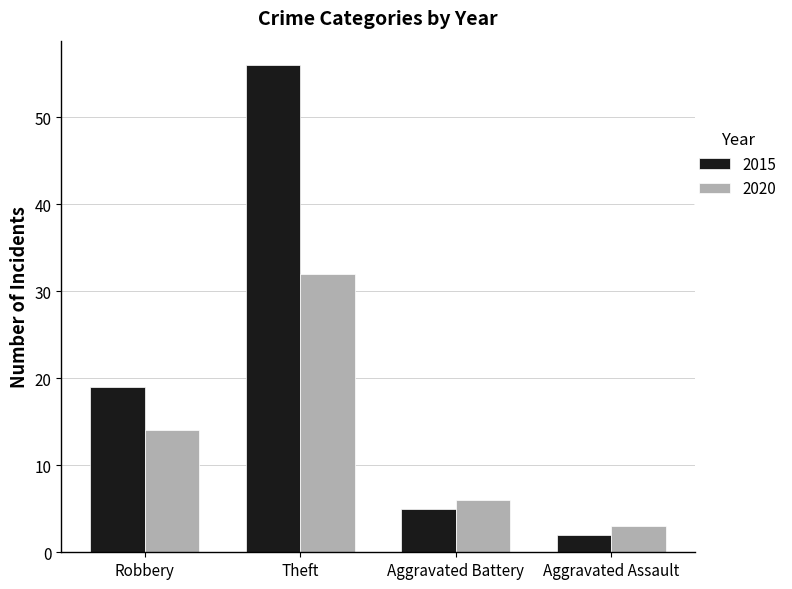

How many groups of bars are there?

4